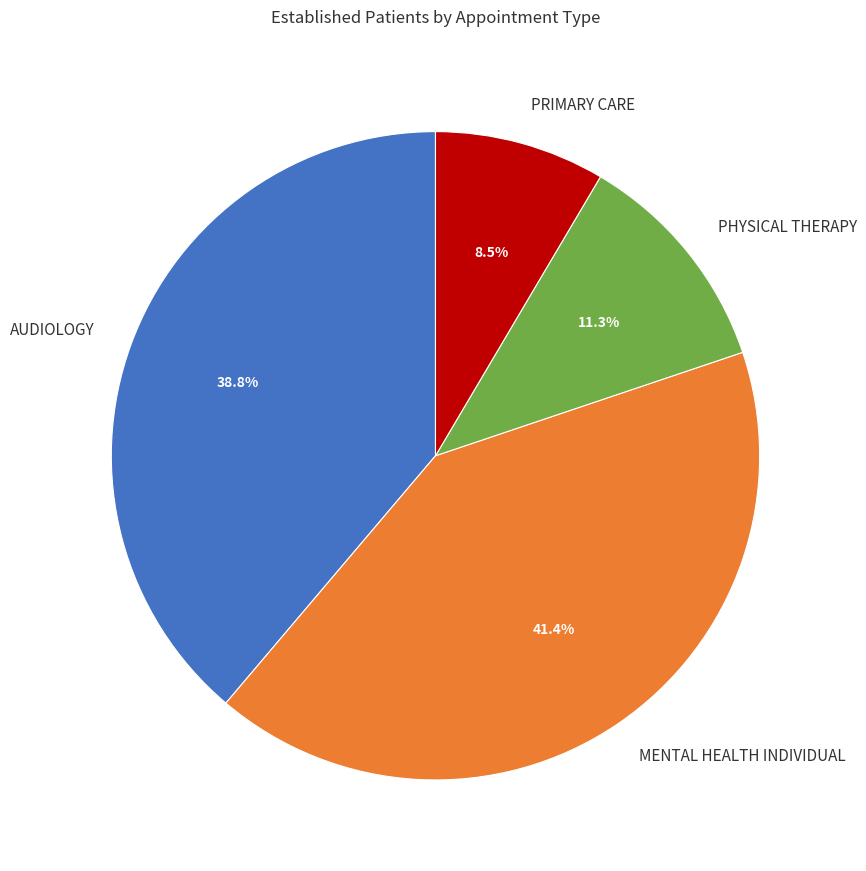

Does PRIMARY CARE represent more than half of the total?

No